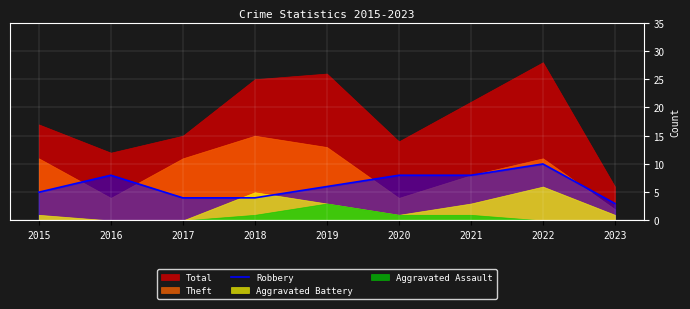

How many values are below 6?

4